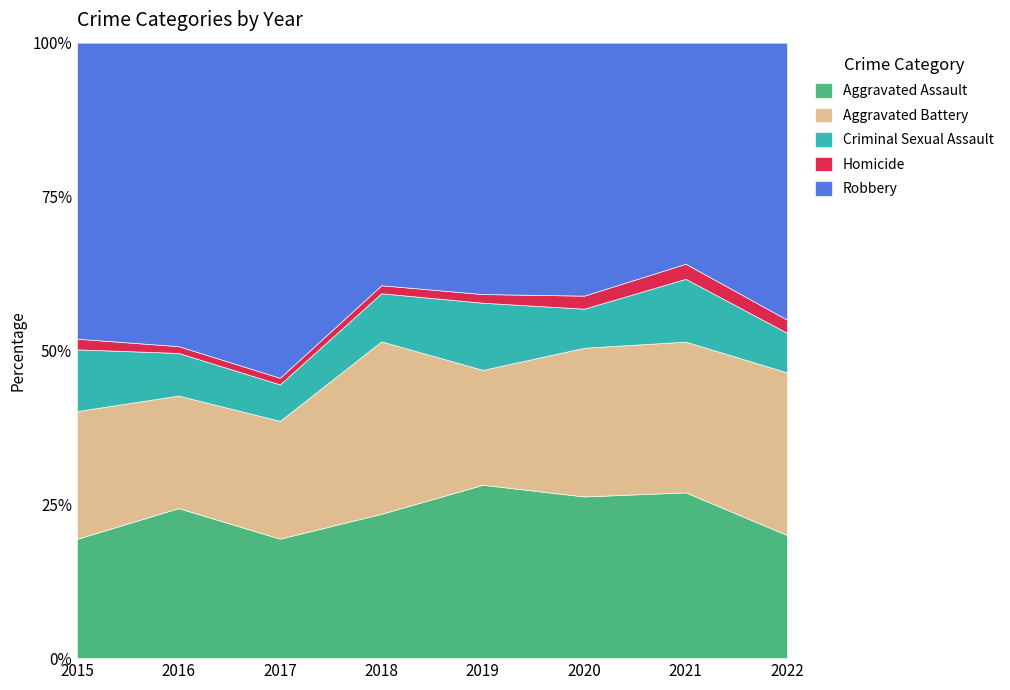

True or false: Aggravated Battery and Criminal Sexual Assault intersect in this chart.

False